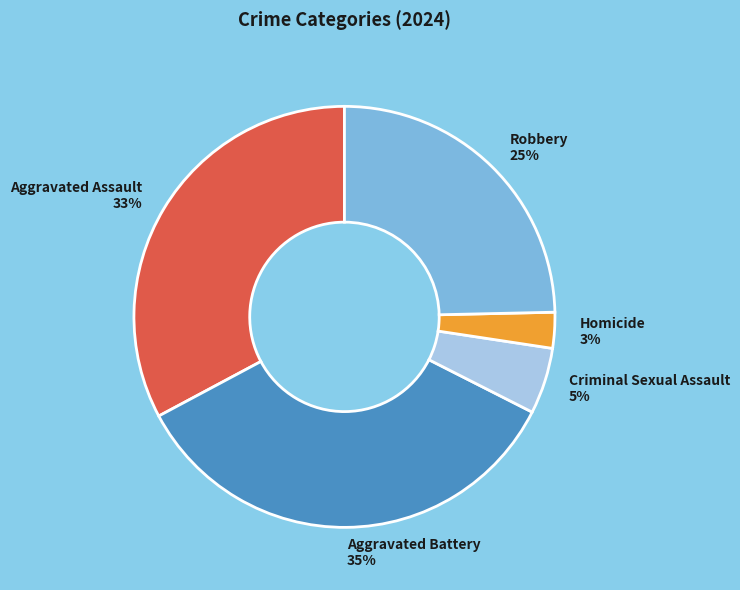

Which category has the biggest portion of the pie?

Aggravated Battery